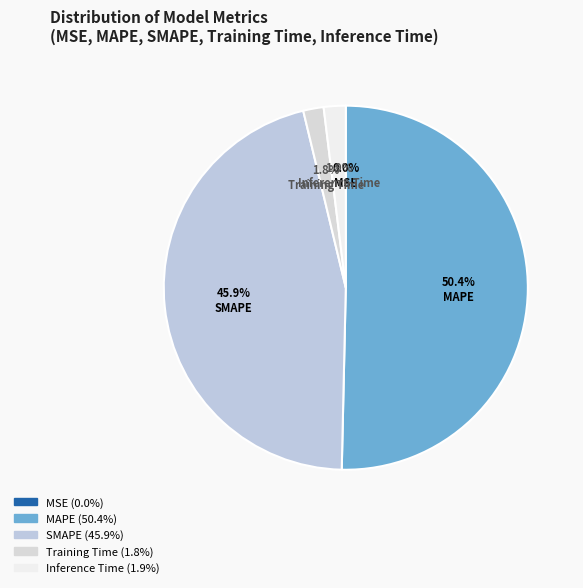

To the nearest percent, what portion does MAPE represent?

50%